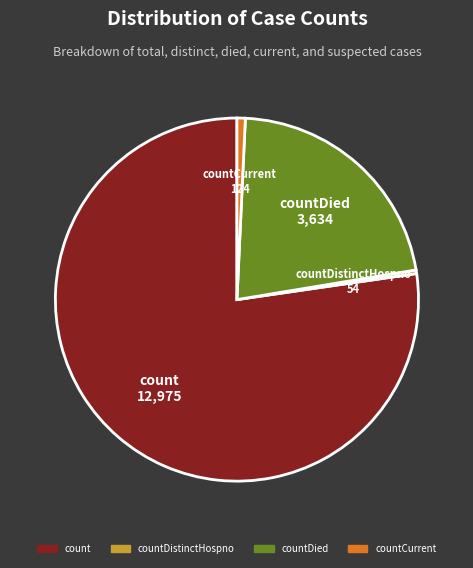

Is there a majority slice in this chart?

Yes